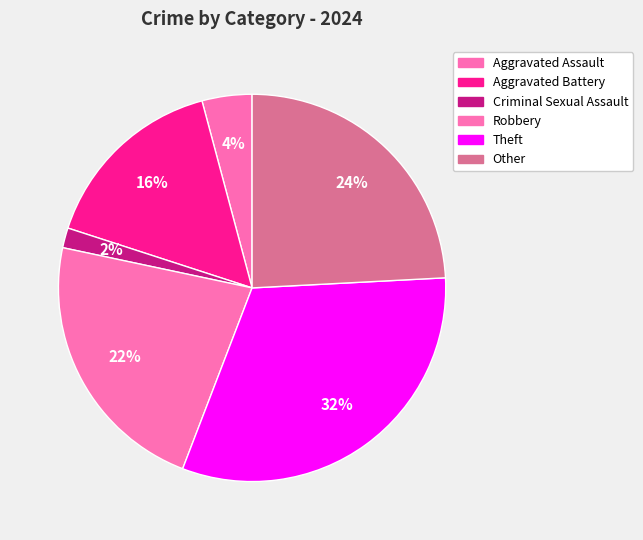

Count the number of slices in the pie.

6